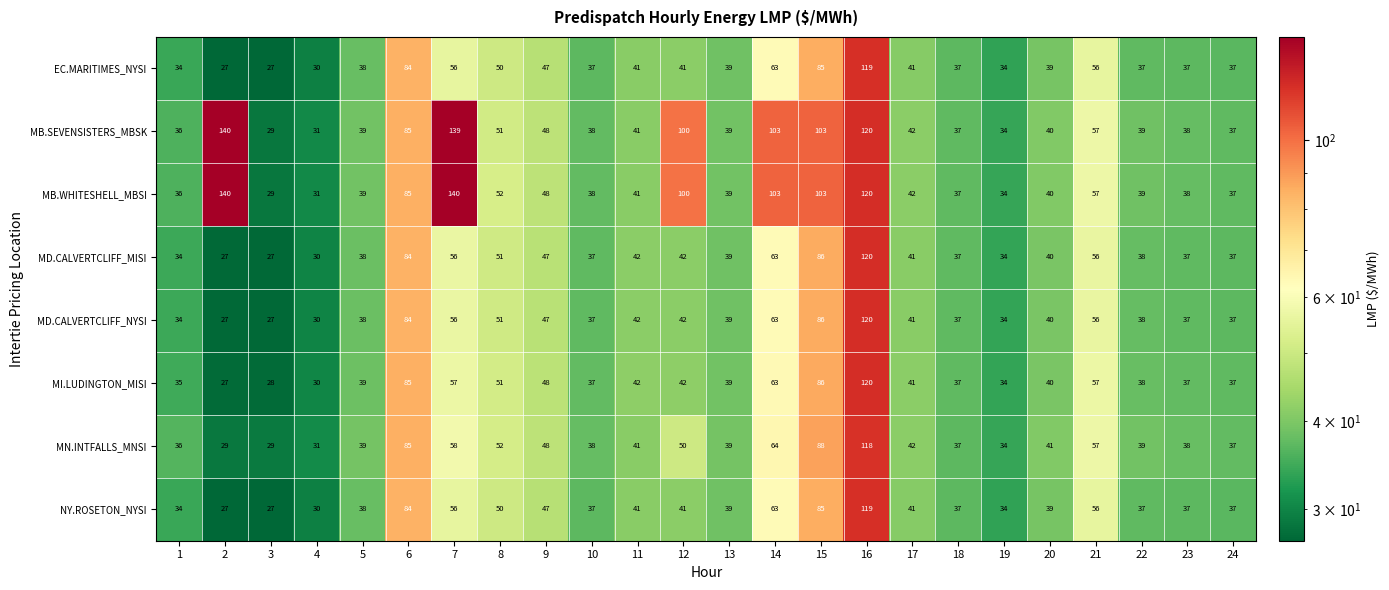

What is the difference between the maximum and minimum values in the MB.WHITESHELL_MBSI series?

111